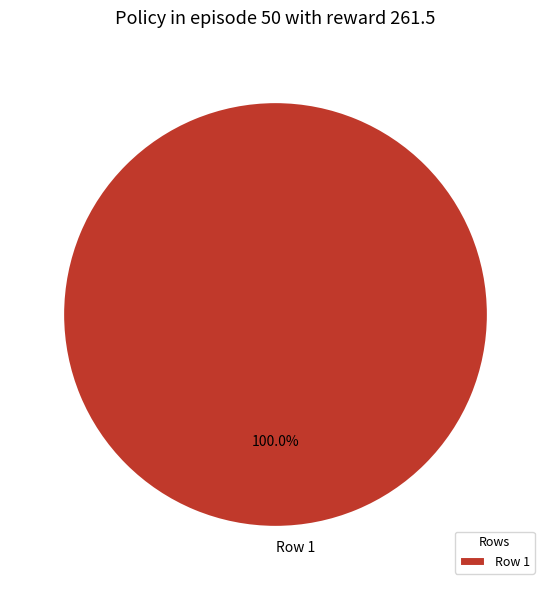

Does Row 1 account for over 50% of the chart?

Yes